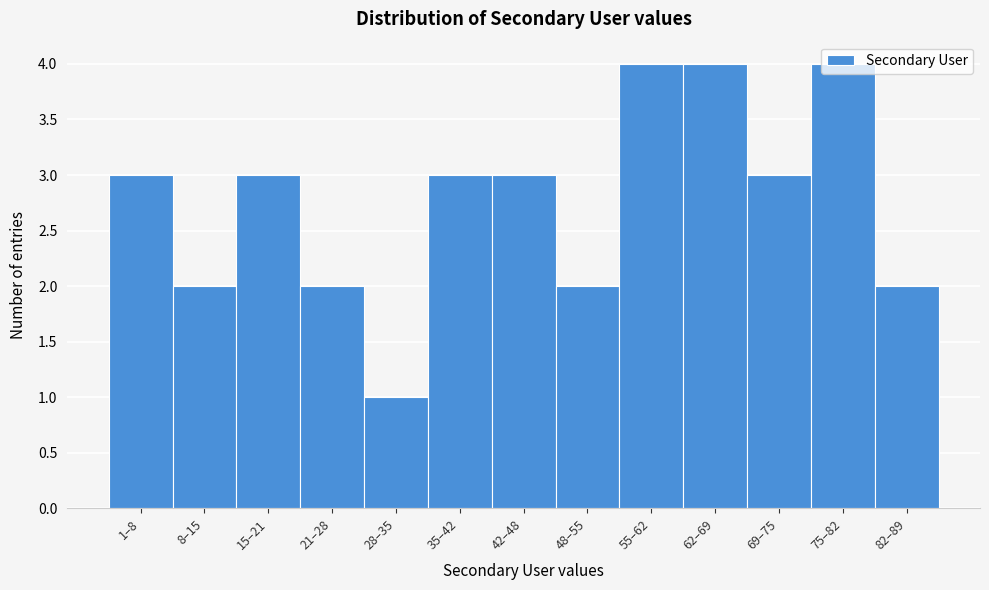

Is it true that the value at 75–82 is 6?

False